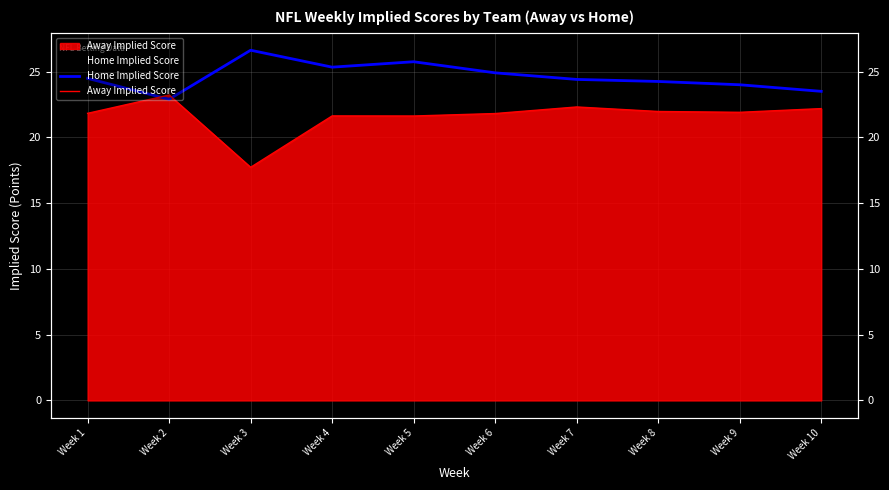

Which series has the largest total across all categories?

Home Implied Score